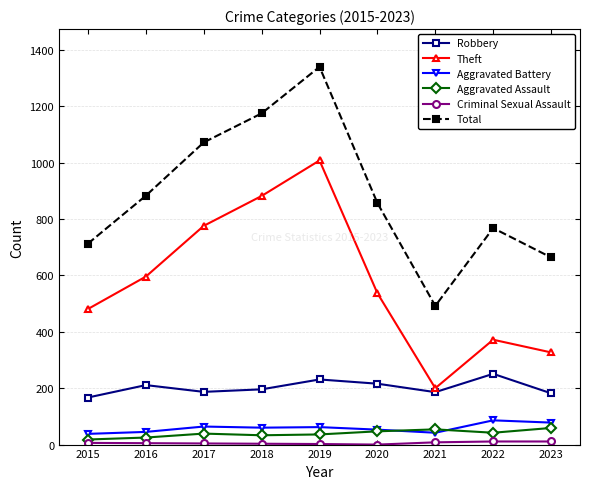

Which series changed the most between 2020 and 2021?

Total